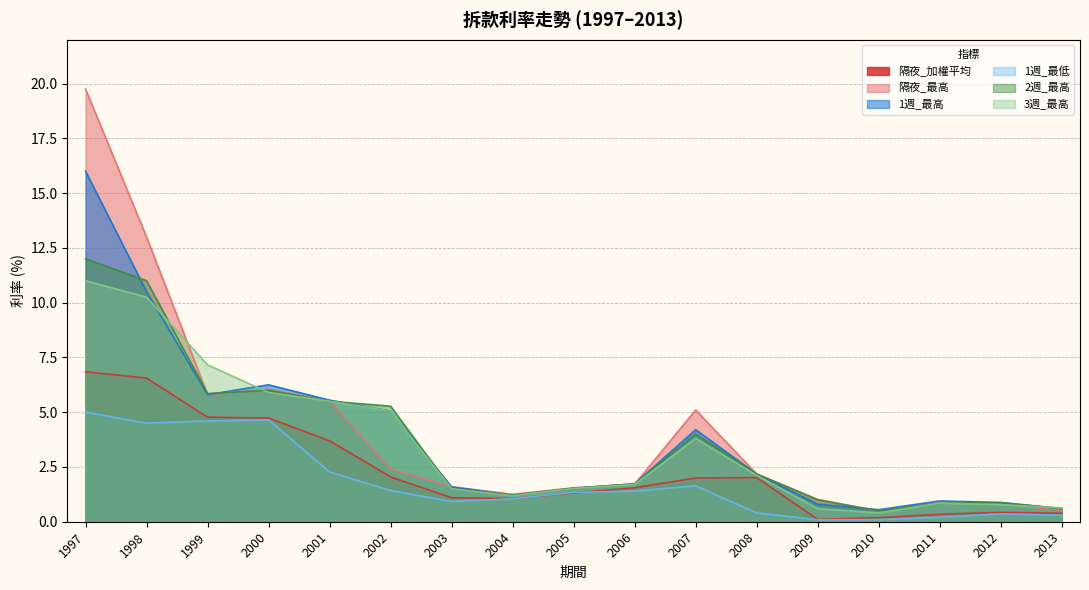

Rank the categories by 2週_最高 value from lowest to highest.

2010, 2013, 2011, 2012, 2009, 2004, 2003, 2005, 2006, 2008, 2007, 2002, 2001, 1999, 2000, 1998, 1997